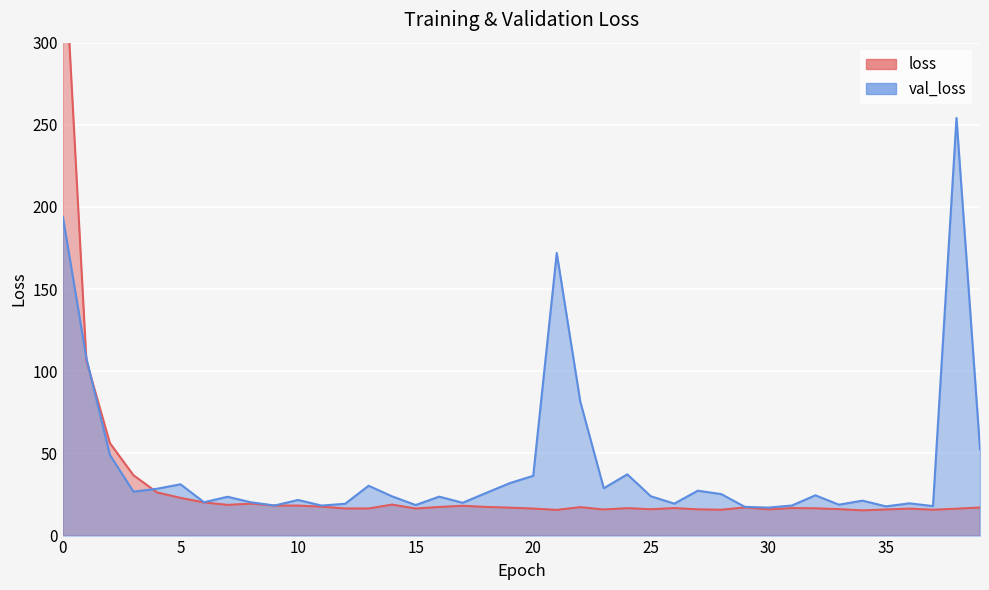

How many lines are shown in the chart?

2